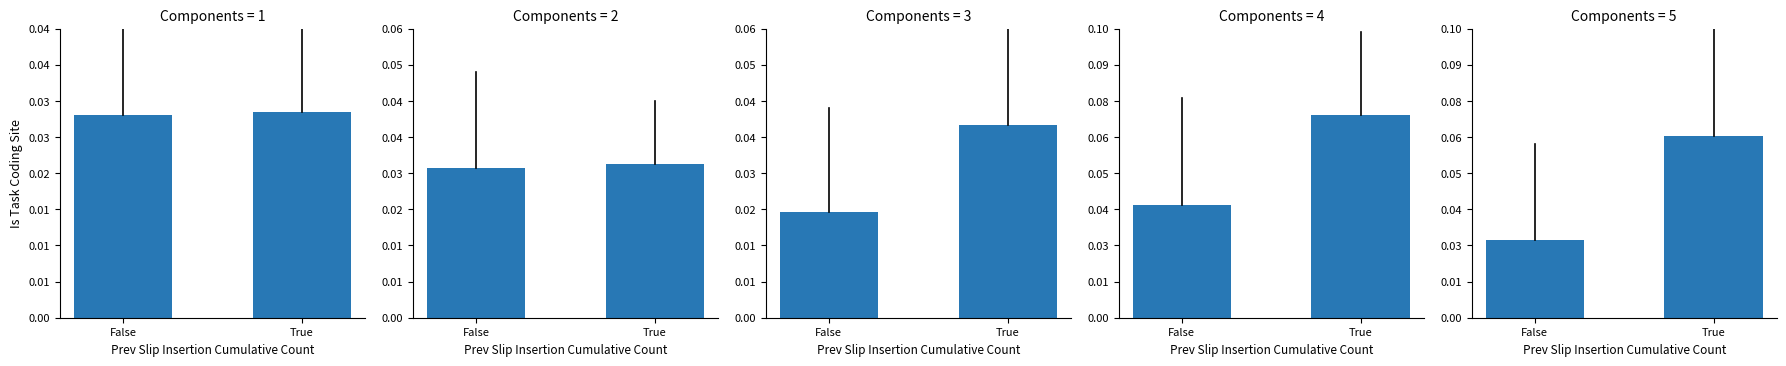

Between False and True, which is larger?

True